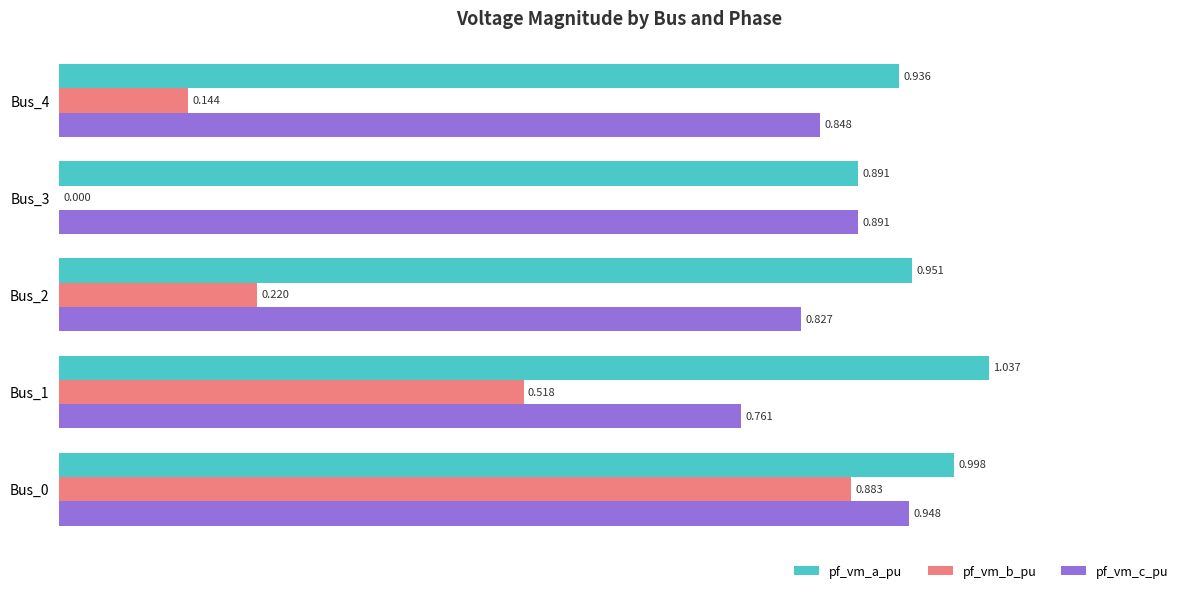

Is the value of pf_vm_b_pu at Bus_2 greater than the value of pf_vm_a_pu at Bus_2?

No